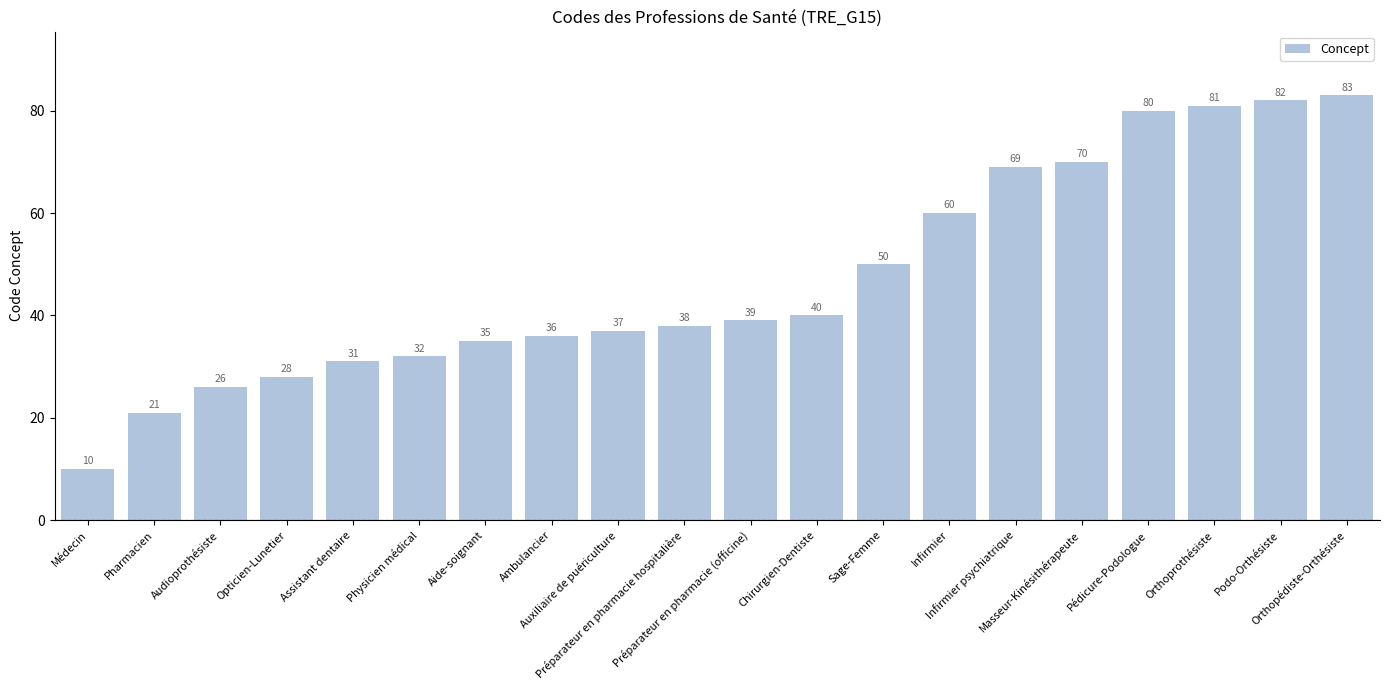

How many values are below 39?

10